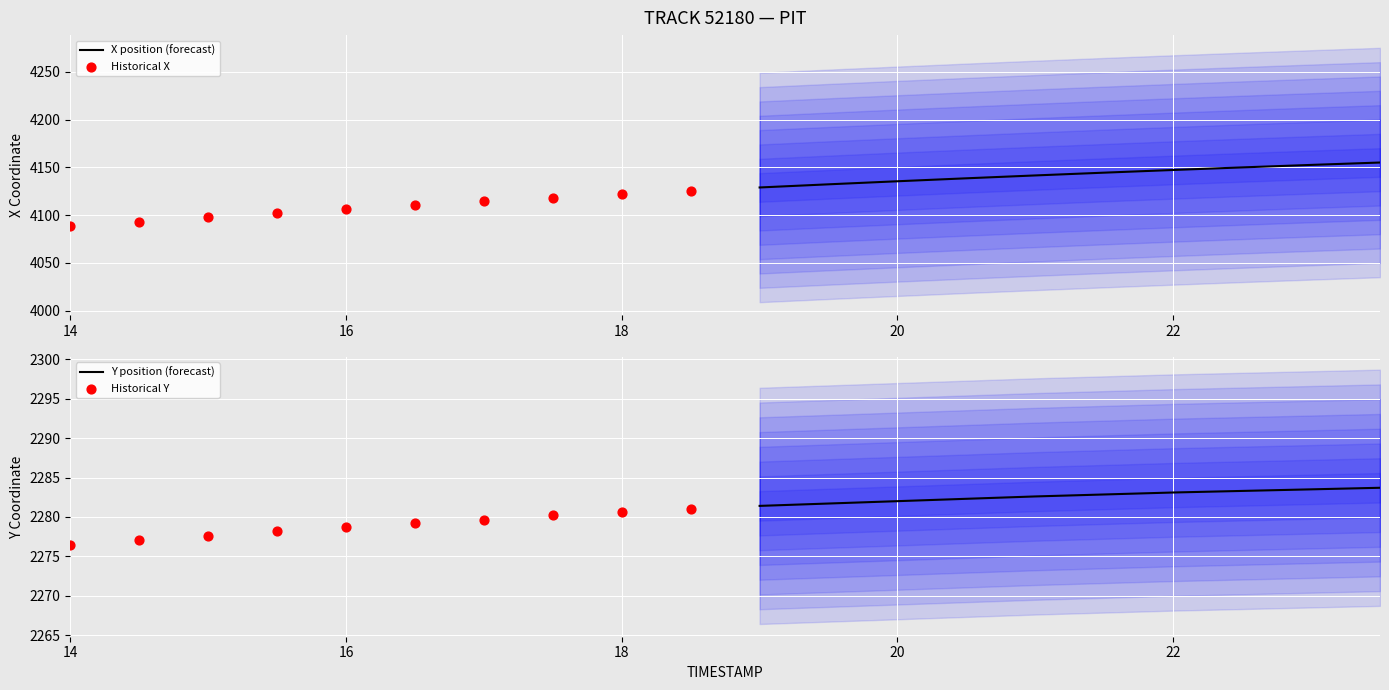

Which series contains the highest Y value?

X position (forecast)